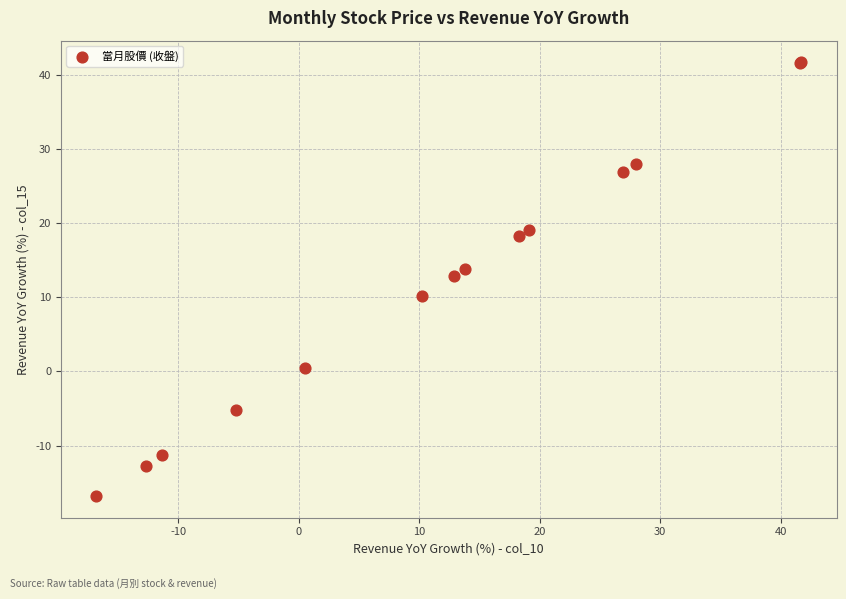

What Y value in the scatter plot is closest to 12?

12.9